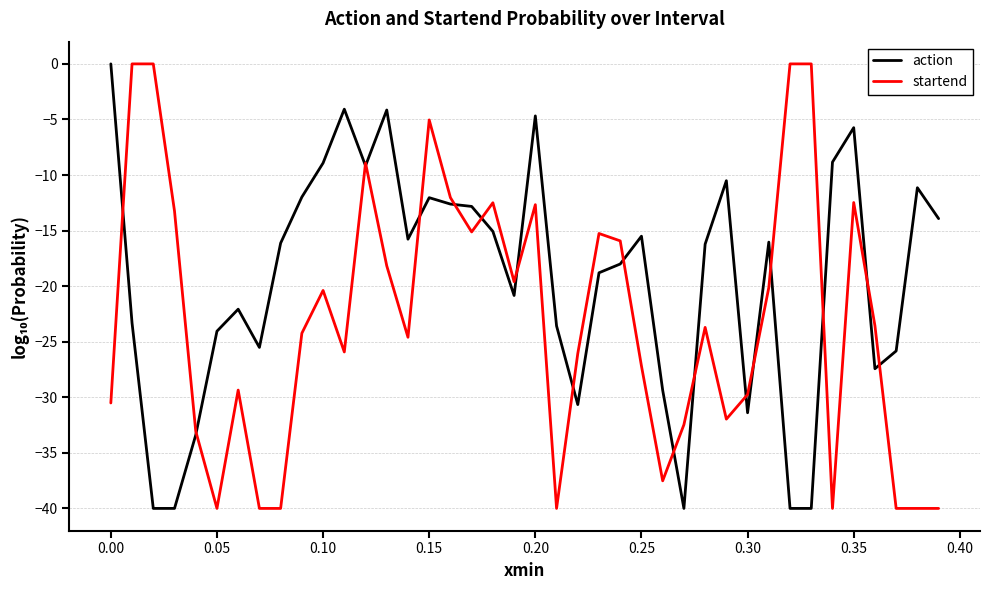

After their last crossing, which series has the higher values: action or startend?

action